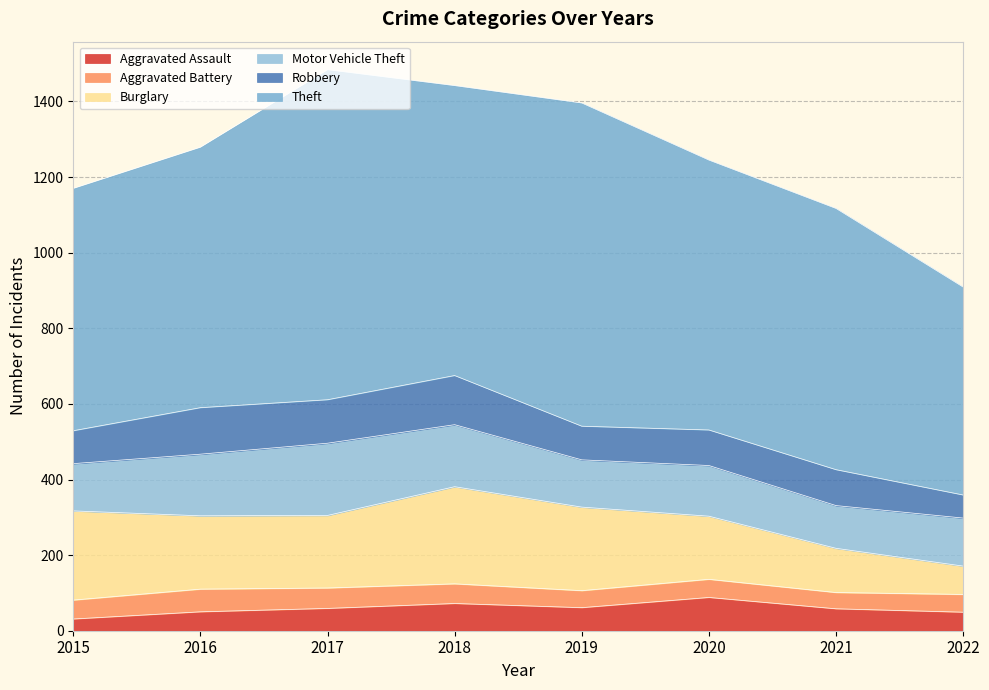

True or false: Aggravated Assault has more than 0 interior local peaks.

True